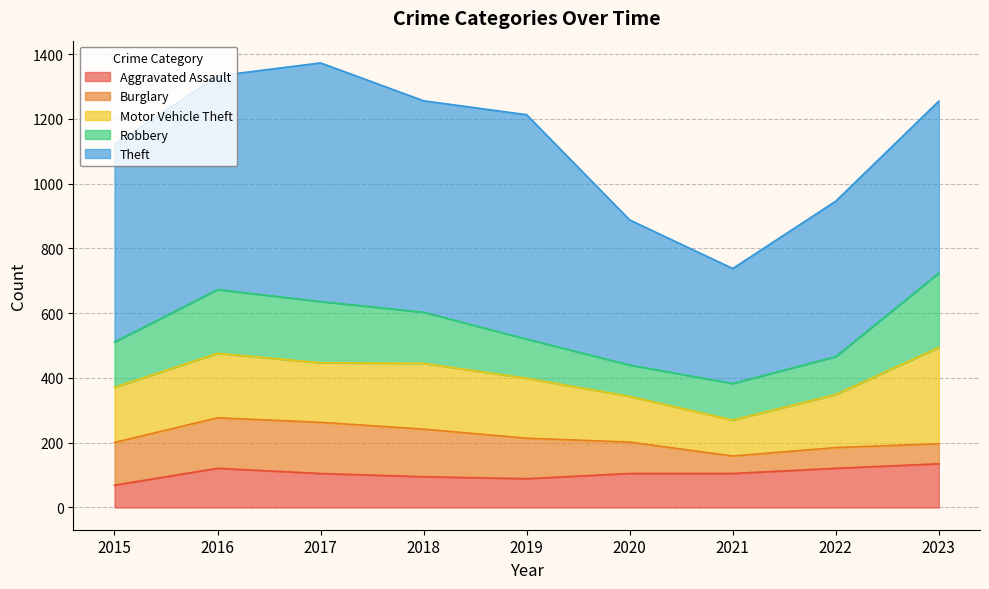

Reading left to right, transcribe all the data shown in this chart.

Aggravated Assault: 69	121	105	95	89	105	105	121	135
Burglary: 132	156	158	147	125	97	54	64	62
Motor Vehicle Theft: 170	199	184	203	185	141	111	164	297
Robbery: 140	197	189	158	121	97	113	117	230
Theft: 610	660	737	653	693	448	355	480	531